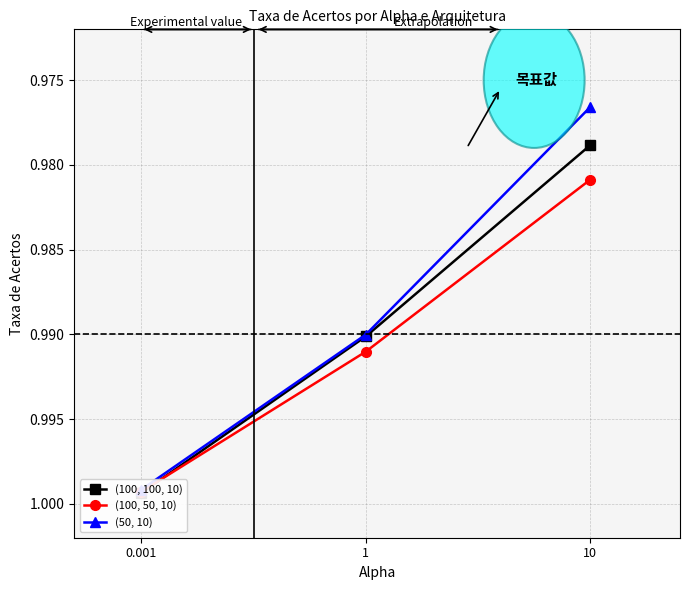

What is the total value across all series at 0.001?

3.0